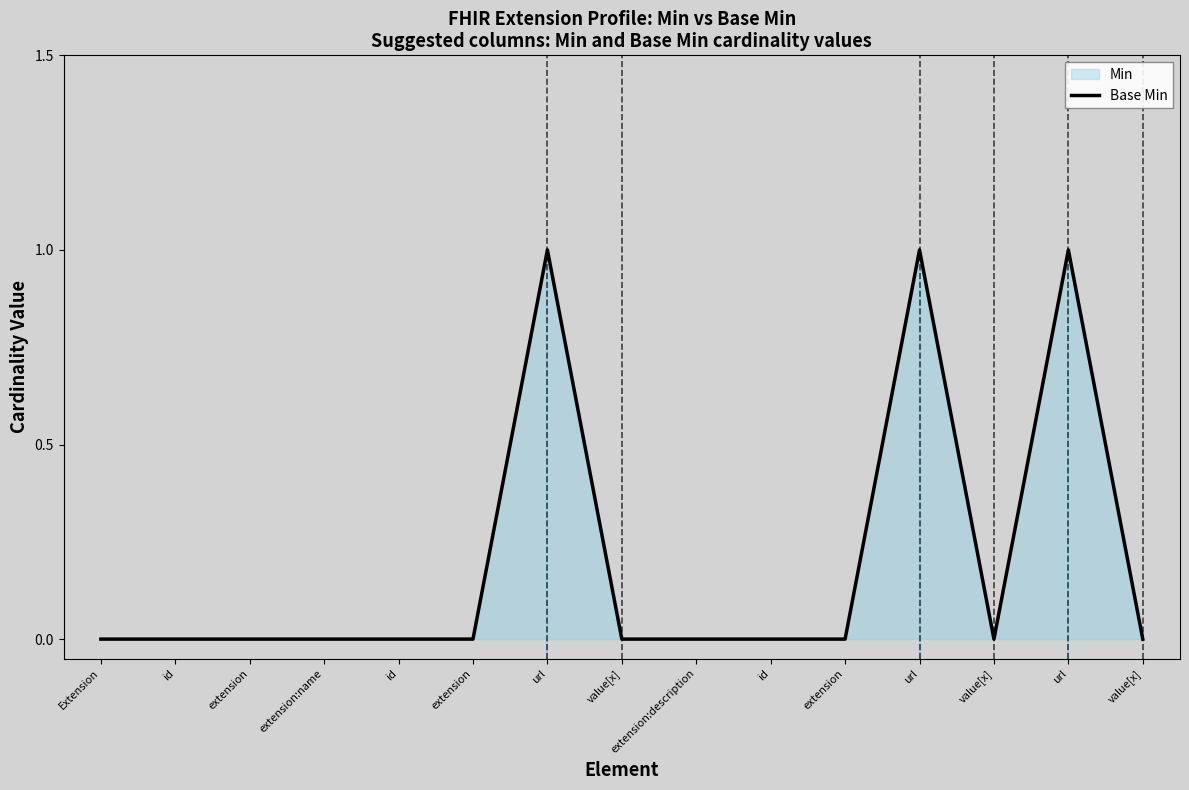

How many lines are shown in the chart?

1